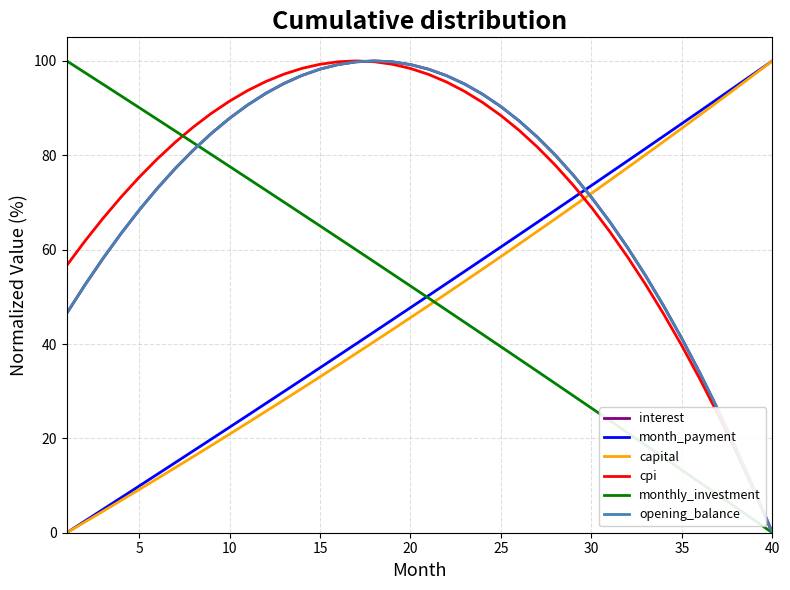

Does the chart have visible grid lines?

Yes